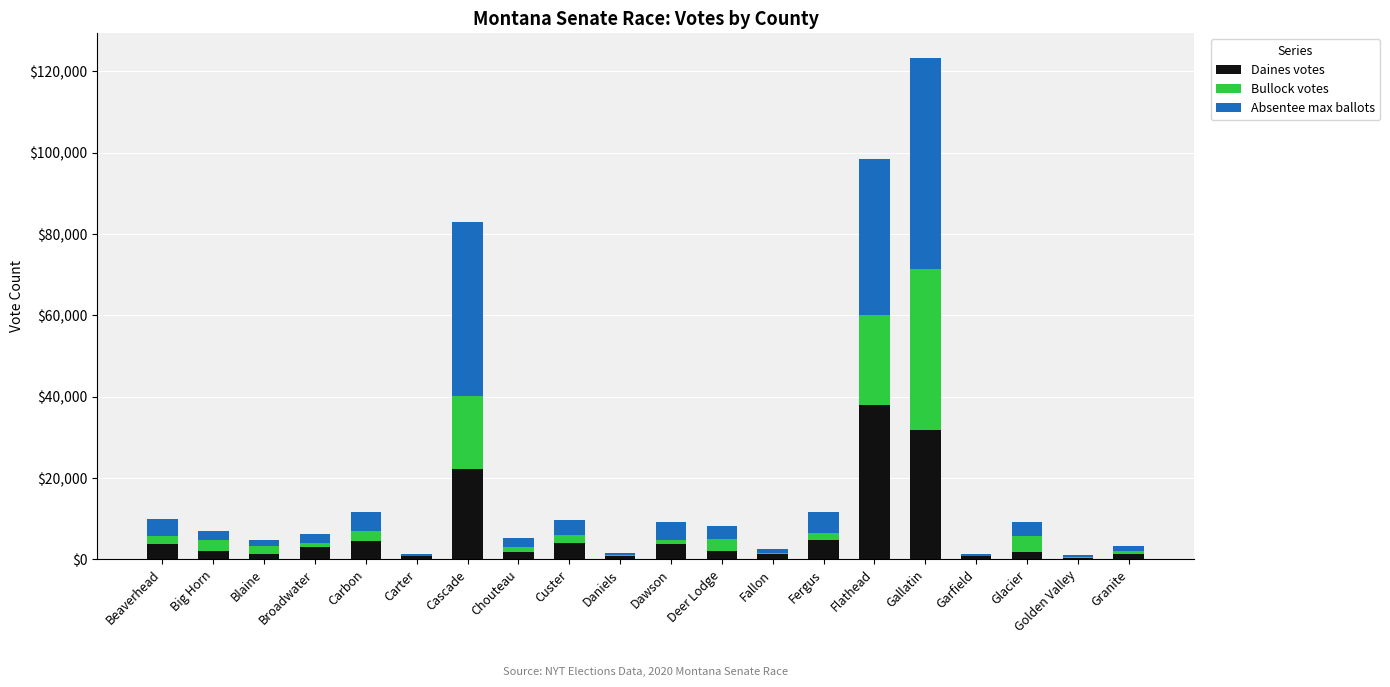

At which label does Daines votes reach its peak?

Flathead